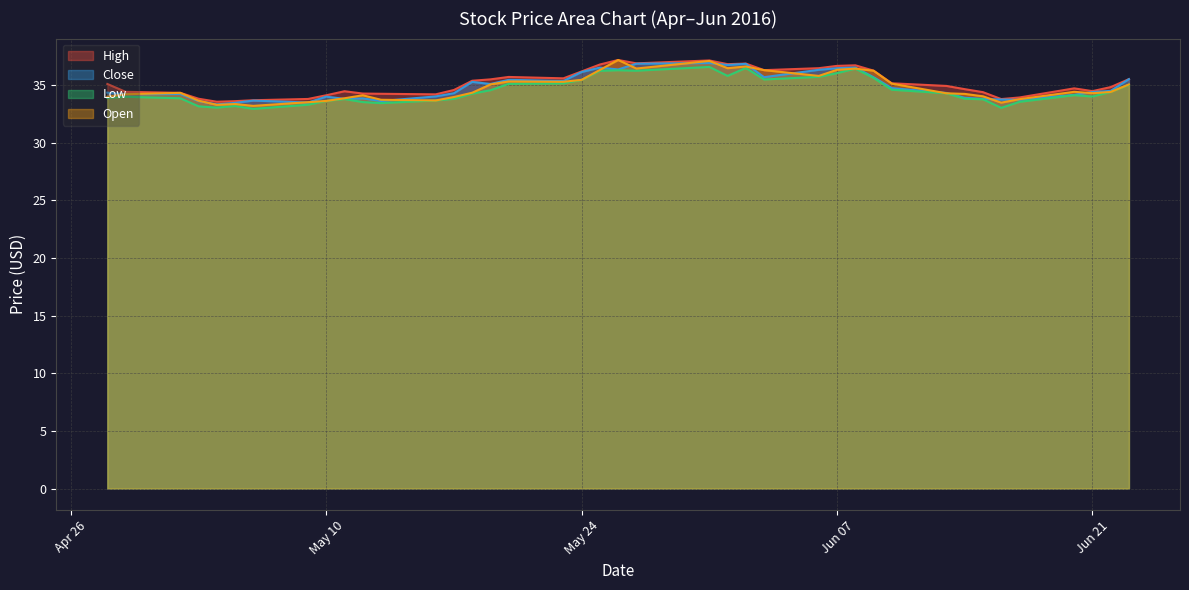

Where is the first local minimum for High?

2016-05-04